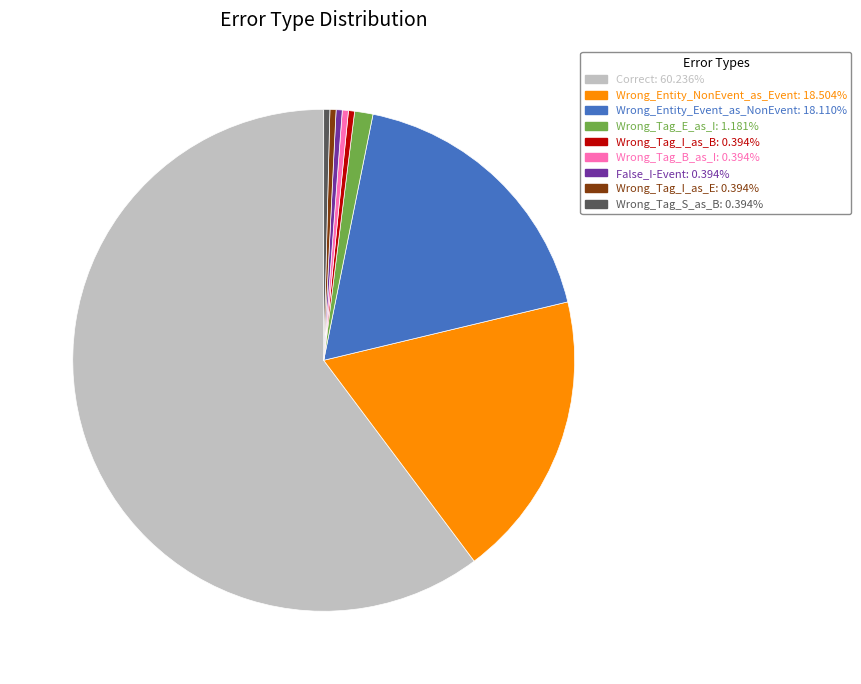

Does any single category account for the majority?

Yes